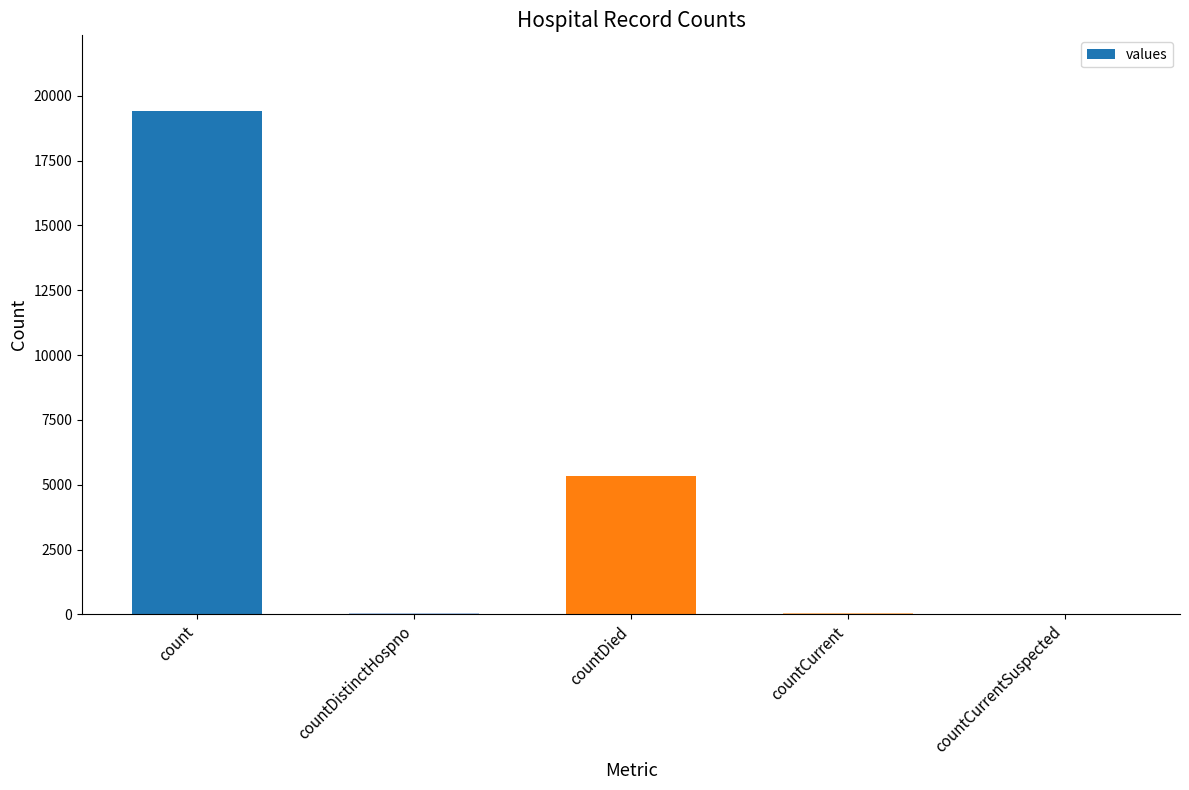

The value at countDied is 5357. True or false?

True